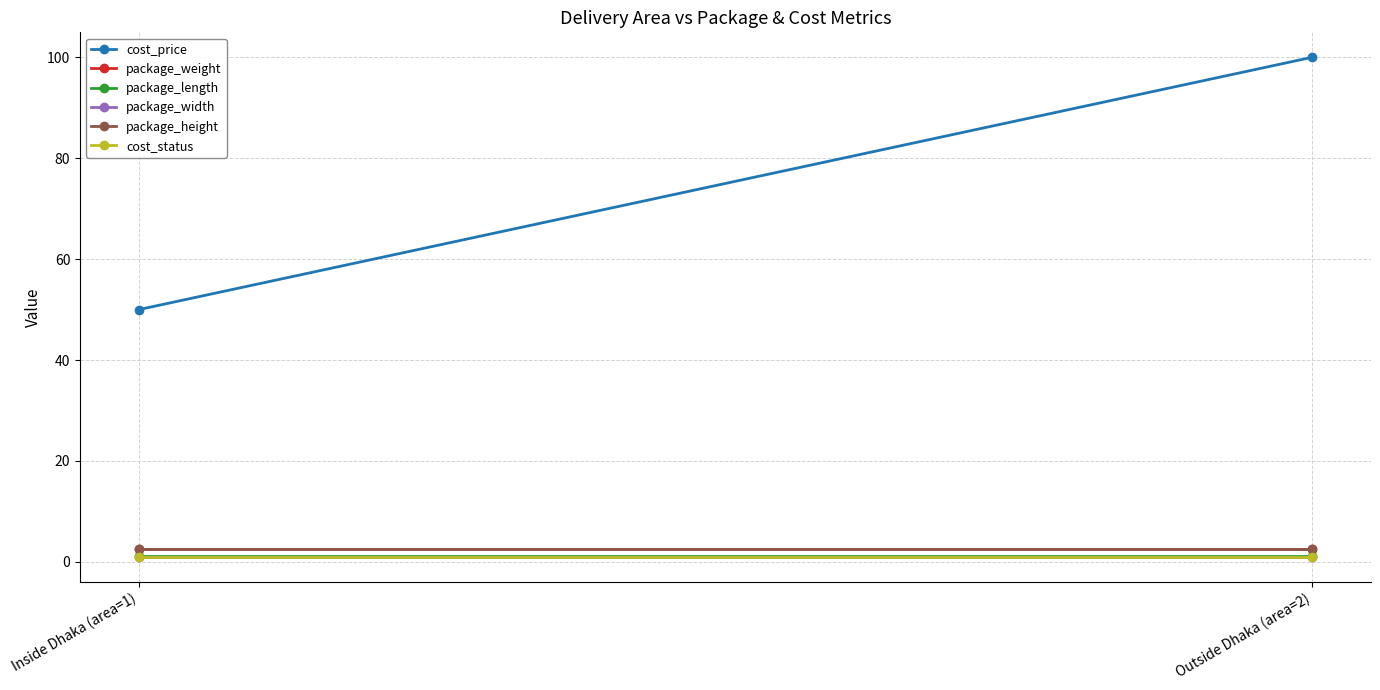

At which category is the sum across all series the highest?

Outside Dhaka (area=2)